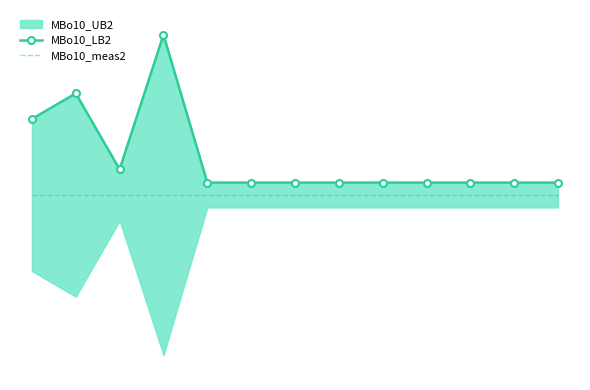

What is the sum of the MBo10_LB2 values at 2 and 7?

2.0